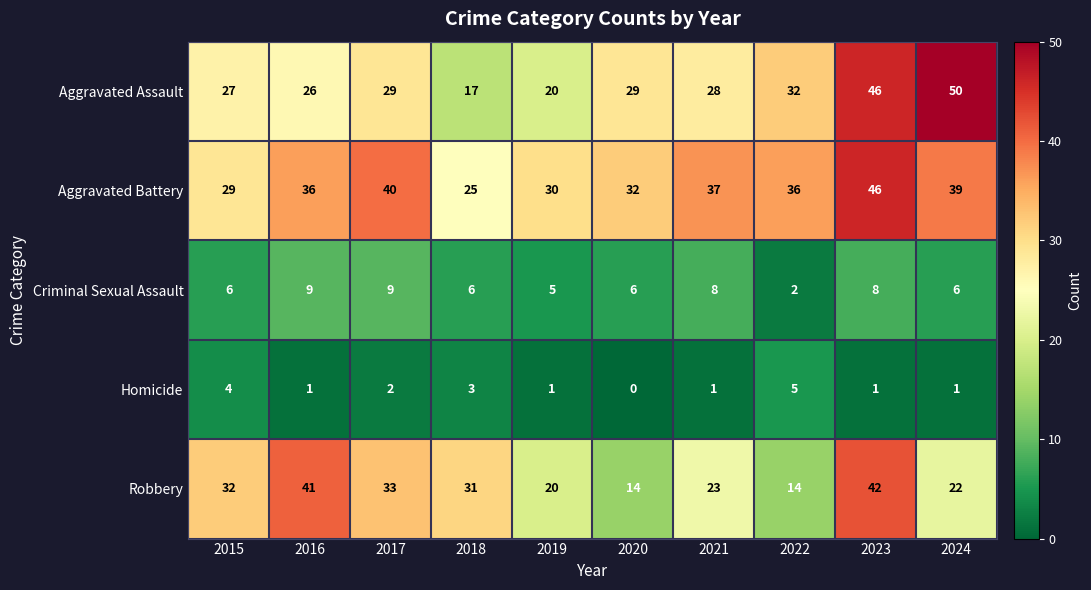

What is the lowest value of the Aggravated Battery series?

25